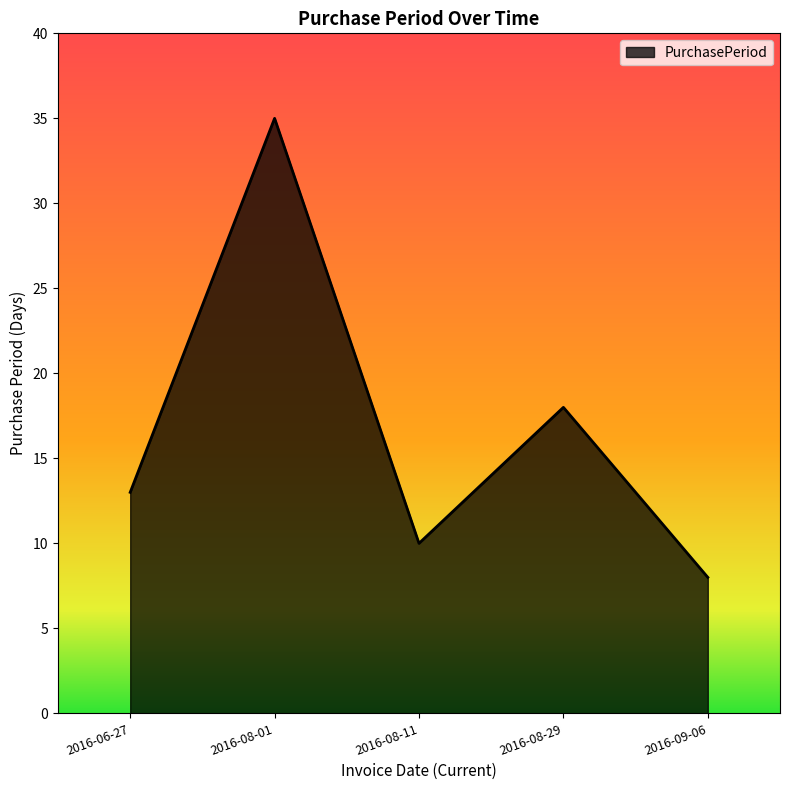

Which category has the highest value across all series?

2016-08-01